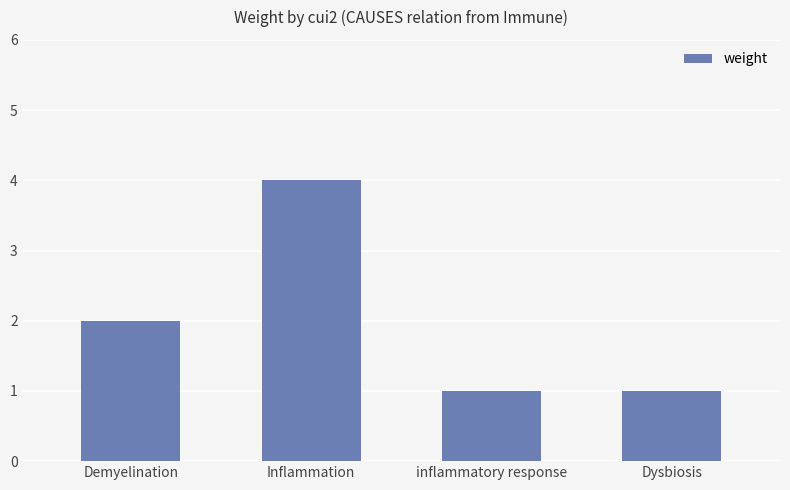

The value at Dysbiosis is 1. True or false?

True